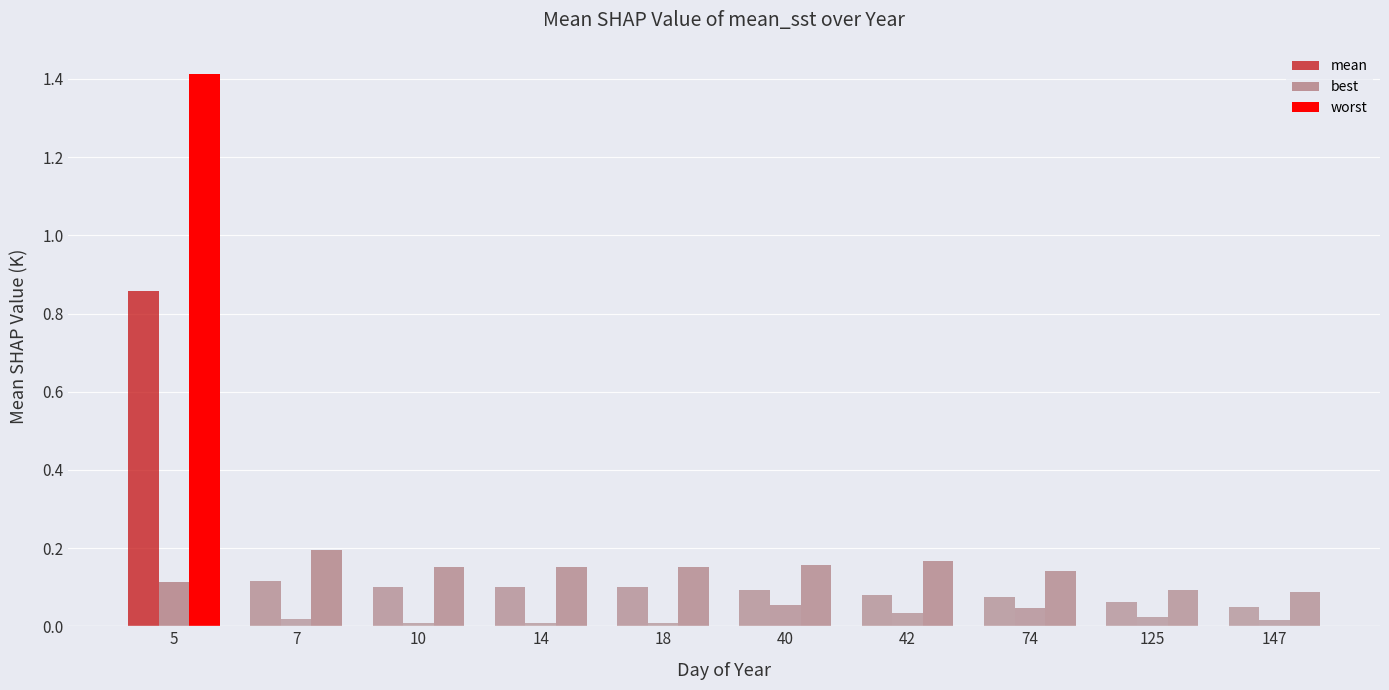

Reading left to right, transcribe all the data shown in this chart.

mean: 0.9	0.1	0.1	0.1	0.1	0.1	0.1	0.1	0.1	0.0
best: 0.1	0.0	0.0	0.0	0.0	0.1	0.0	0.0	0.0	0.0
worst: 1.4	0.2	0.2	0.2	0.2	0.2	0.2	0.1	0.1	0.1